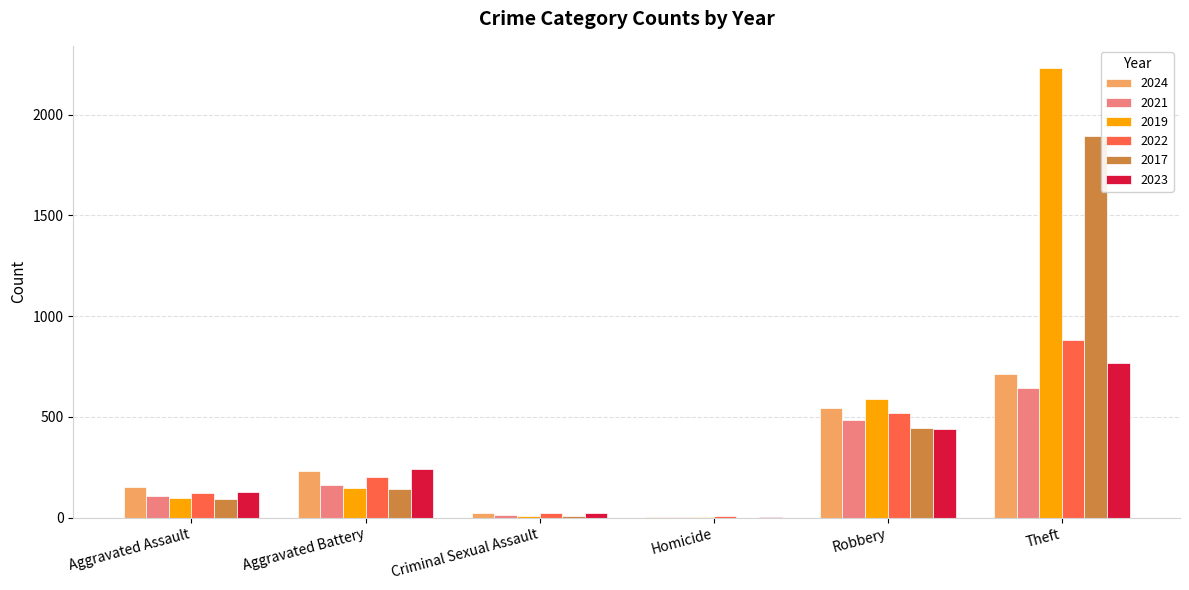

What is the total value across all series at Homicide?

20